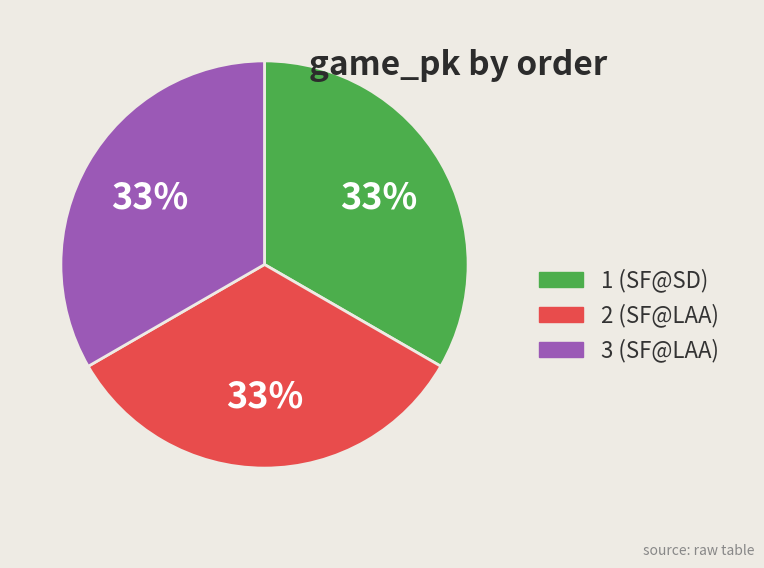

How many segments does this pie chart have?

3